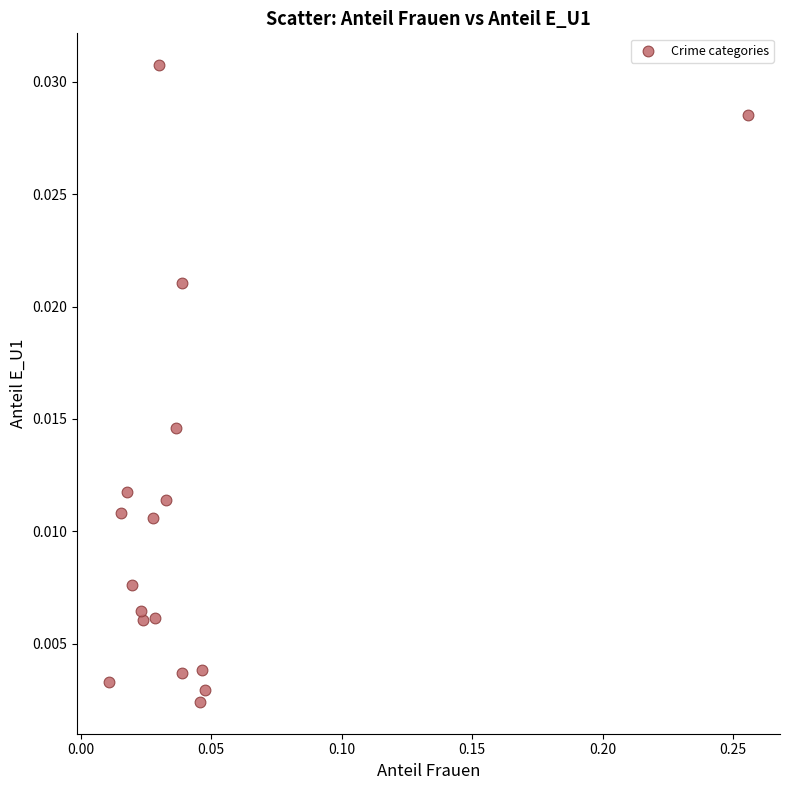

Count the number of points in this scatter plot.

17